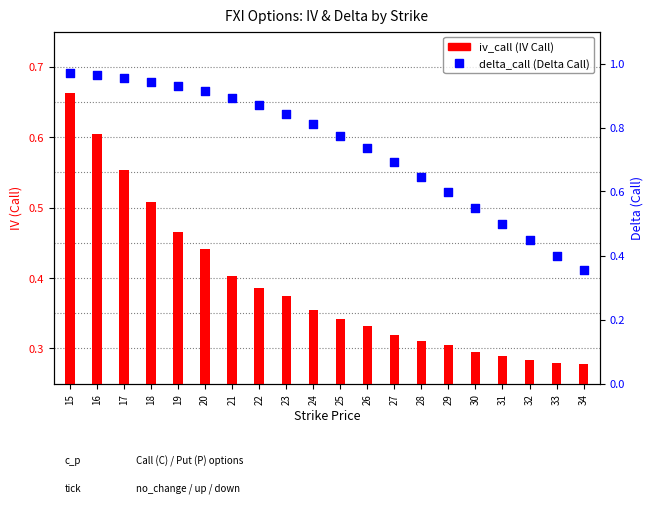

Which series contains the highest Y value?

delta_call